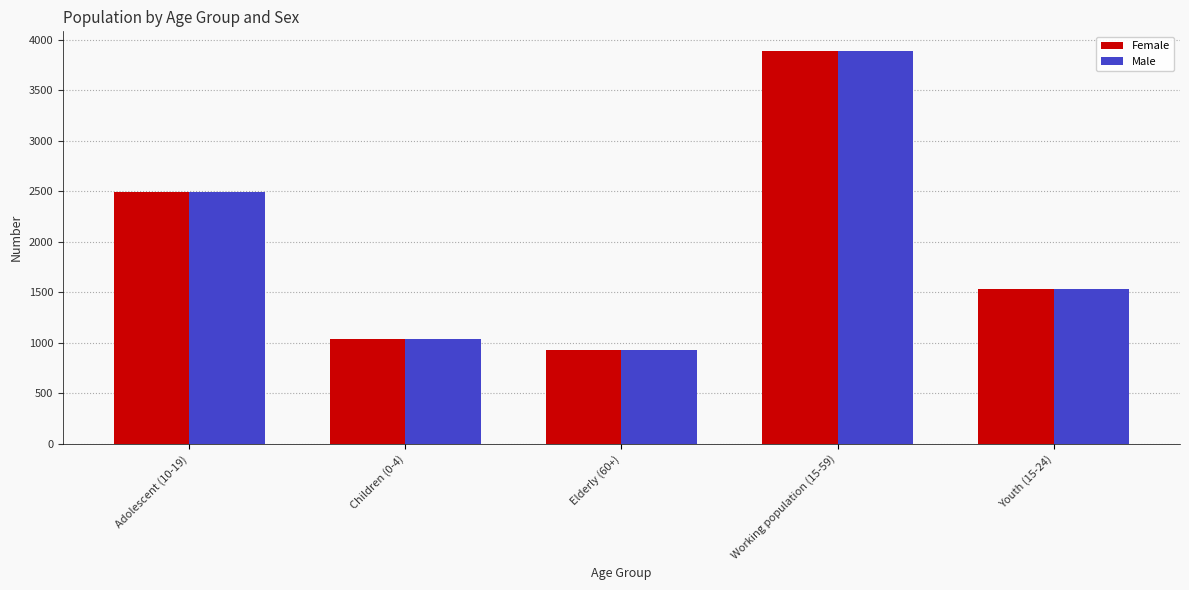

What is the total value across all series at Elderly (60+)?

1866